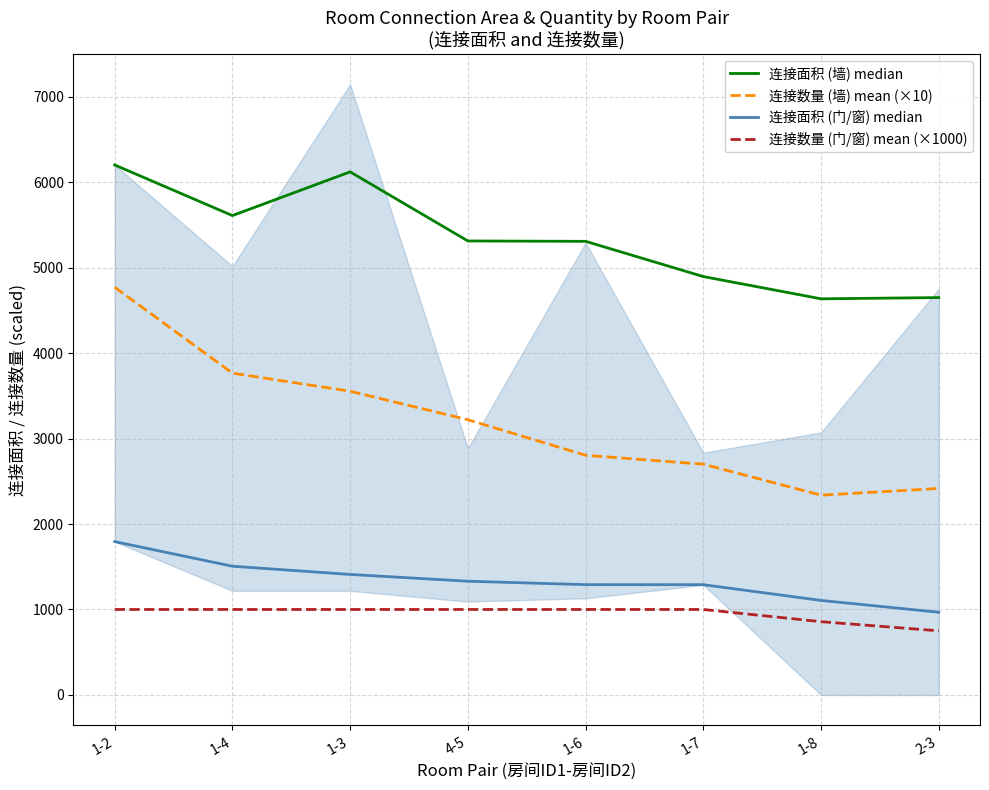

At how many categories does at least one series exceed 5506?

3